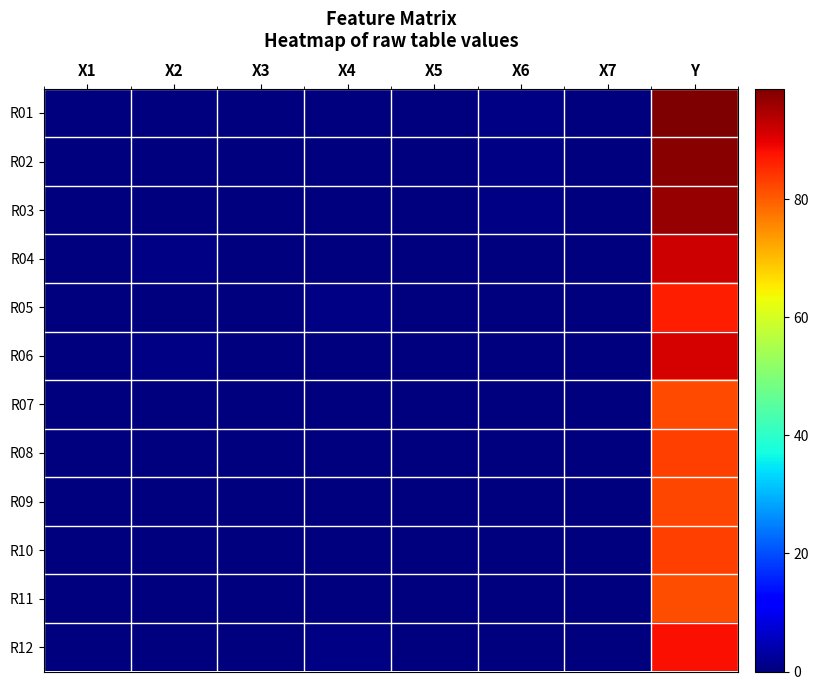

Which series has the largest total across all categories?

R01